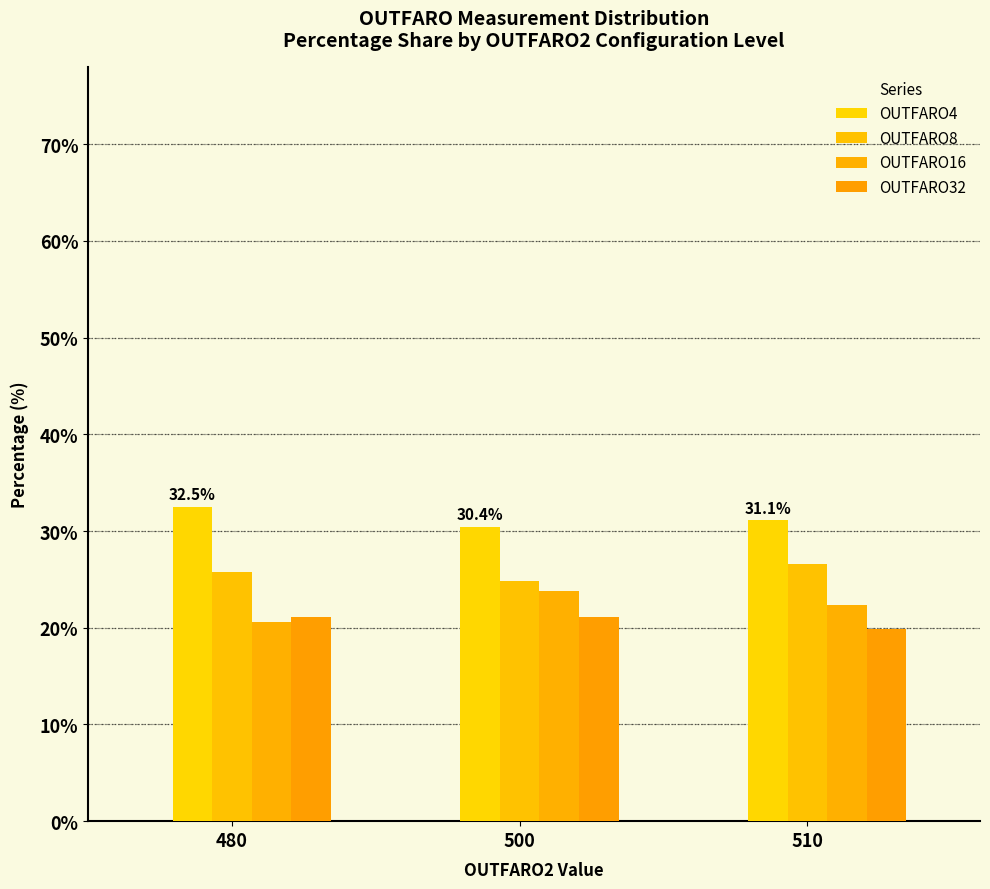

Reading left to right, list all the values displayed in this chart.

OUTFARO4: 32.5	30.4	31.1
OUTFARO8: 25.8	24.8	26.6
OUTFARO16: 20.6	23.8	22.4
OUTFARO32: 21.1	21.1	19.9